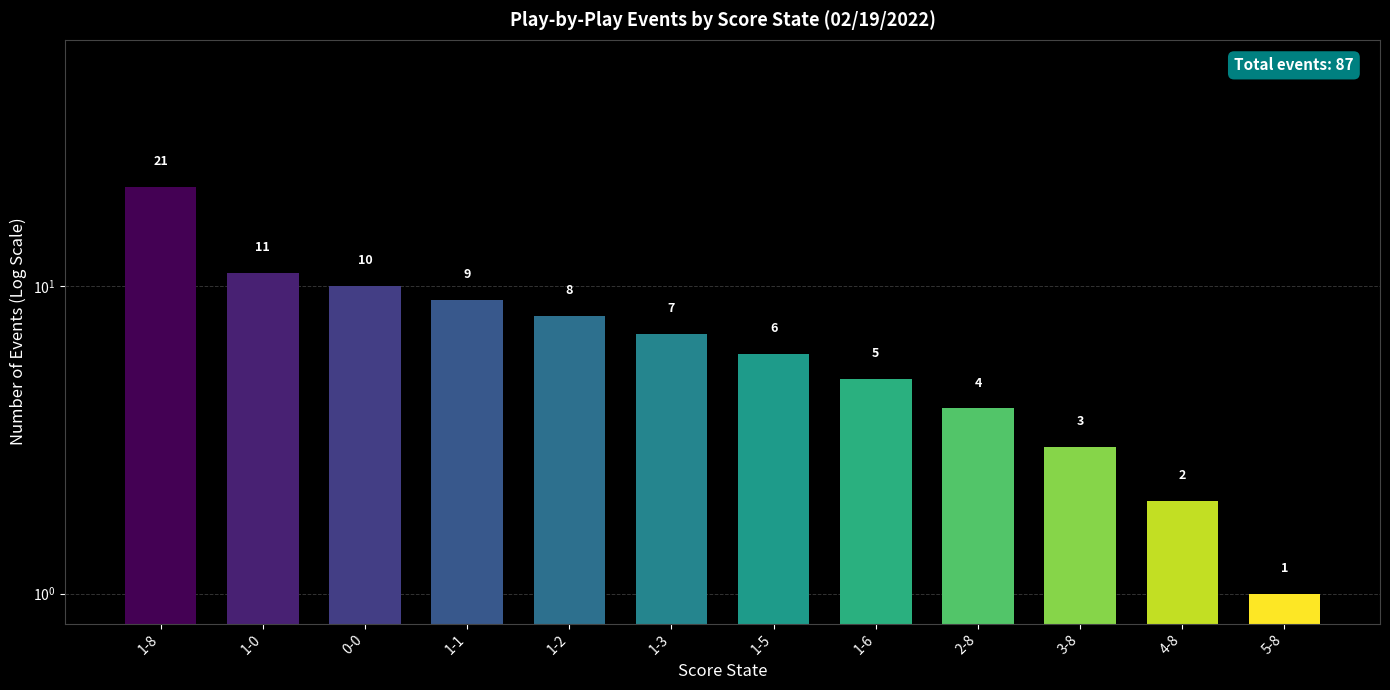

Read the value at 1-5, to the nearest 5.

5